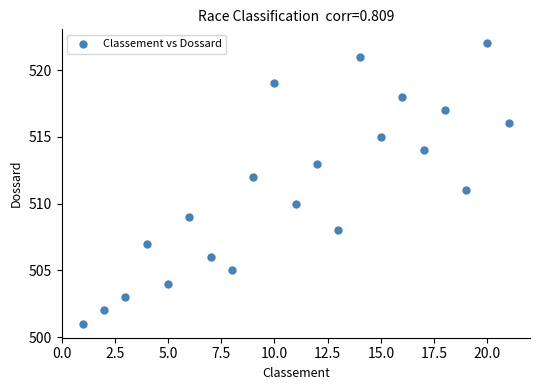

What is the range of Y values (max minus min)?

21